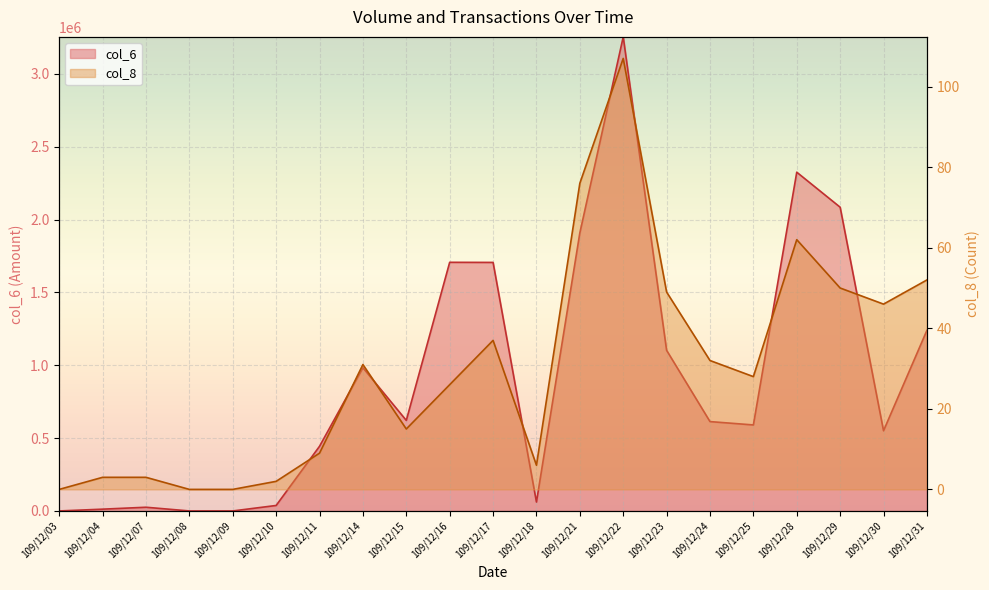

What is the value of the col_8 point at the 21st from the left?

52